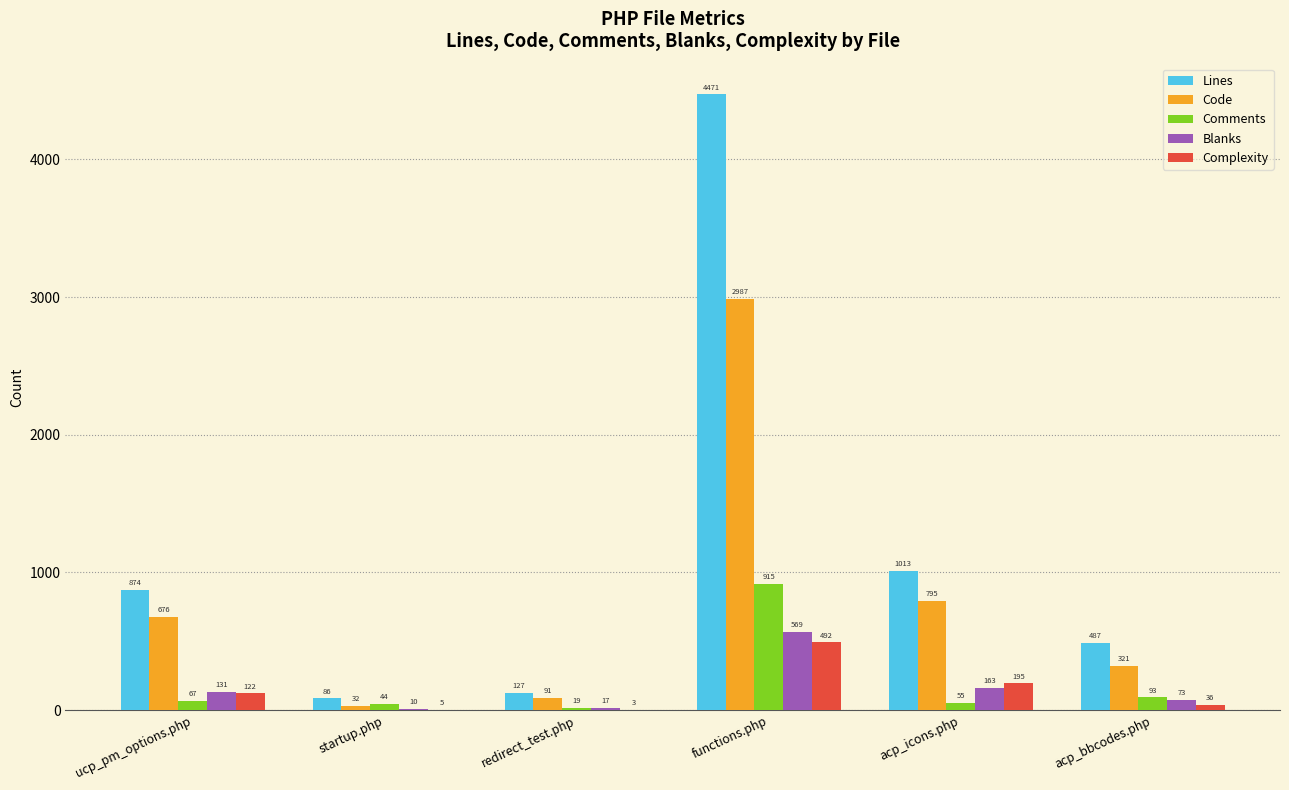

At which label is Lines closest to 2278?

acp_icons.php